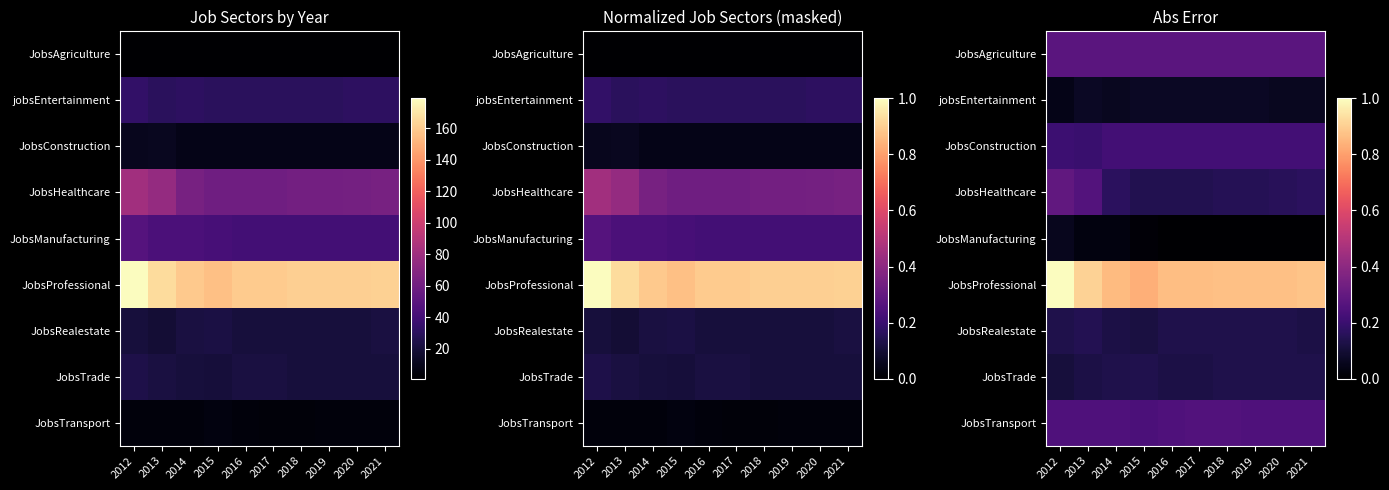

What is the spread (max minus min) of values at 2019?

0.9